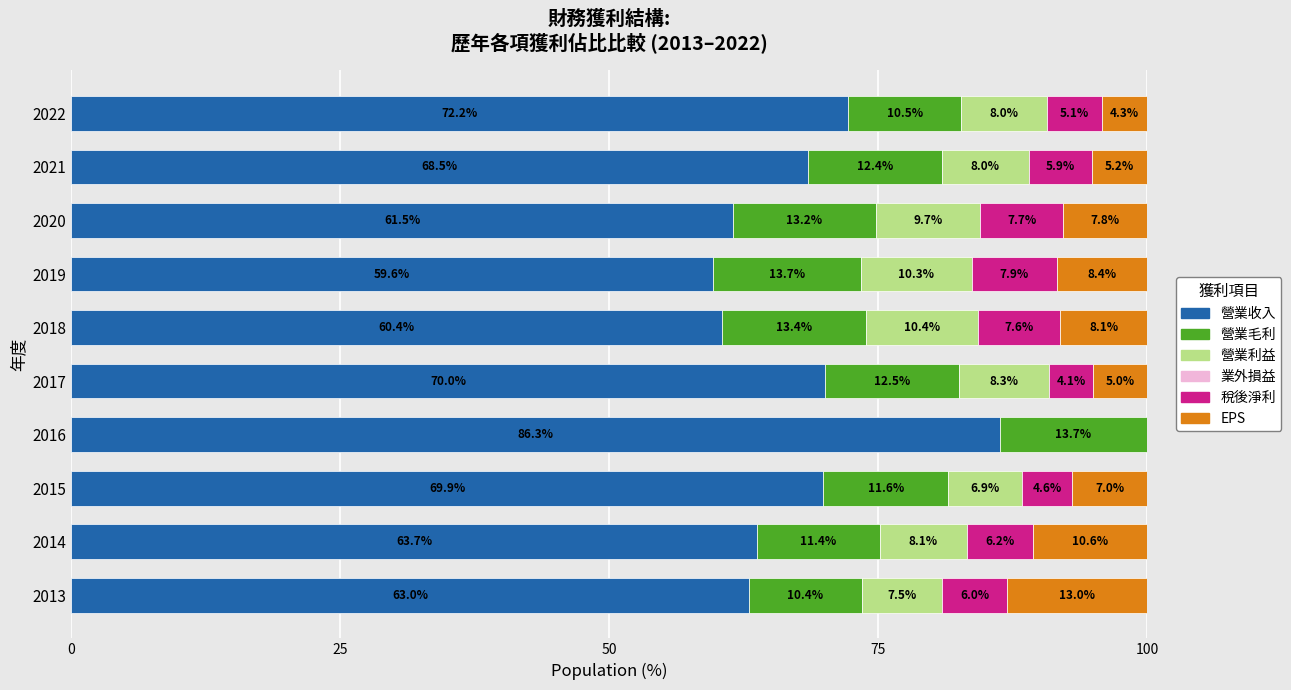

Is it true that 營業收入 equals 35.9 at 2021?

False